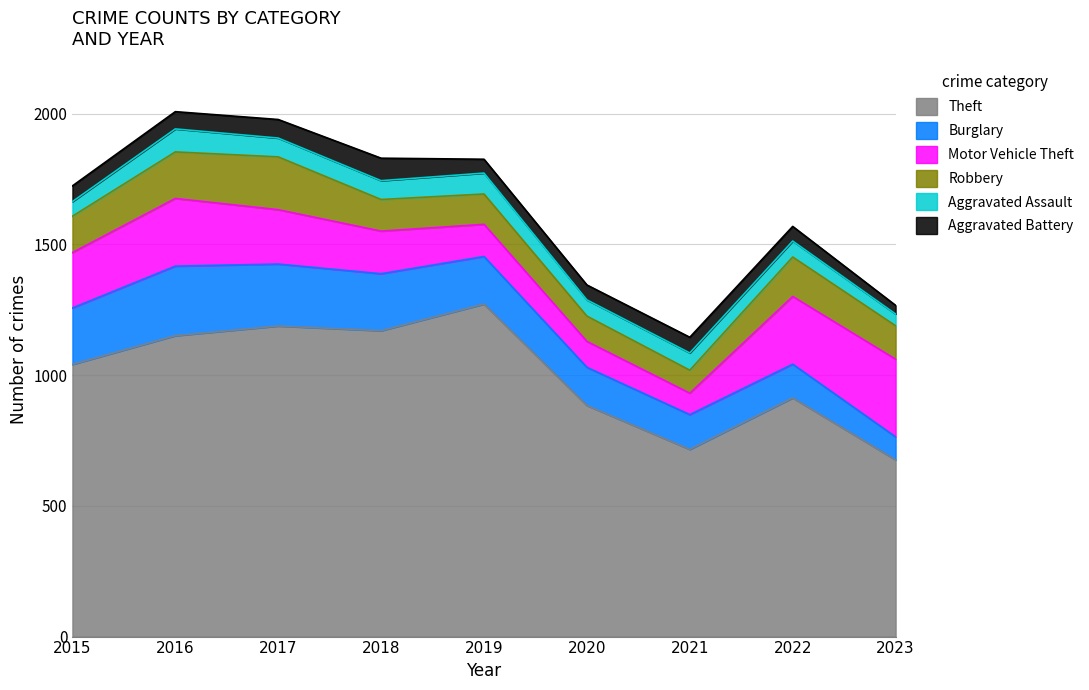

Does the chart display data point markers on the line(s)?

No